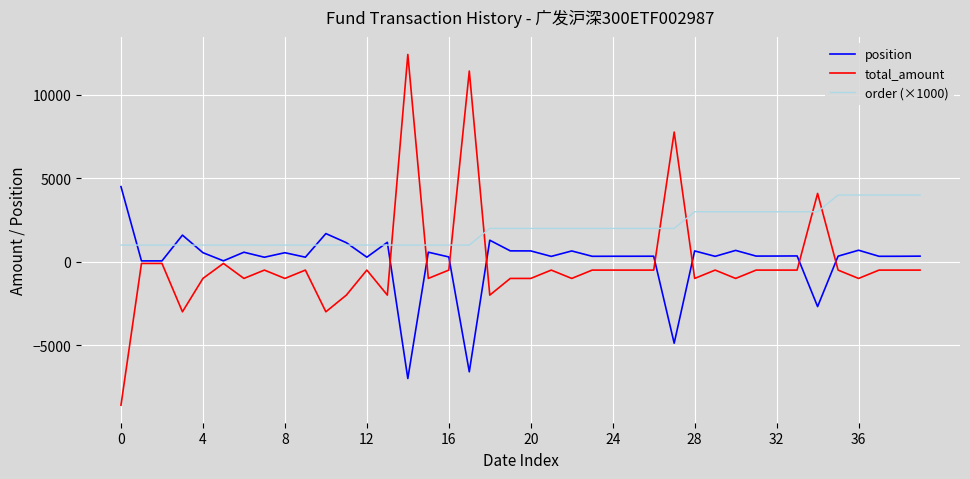

What is the difference between the maximum and minimum values in the position series?

11504.1